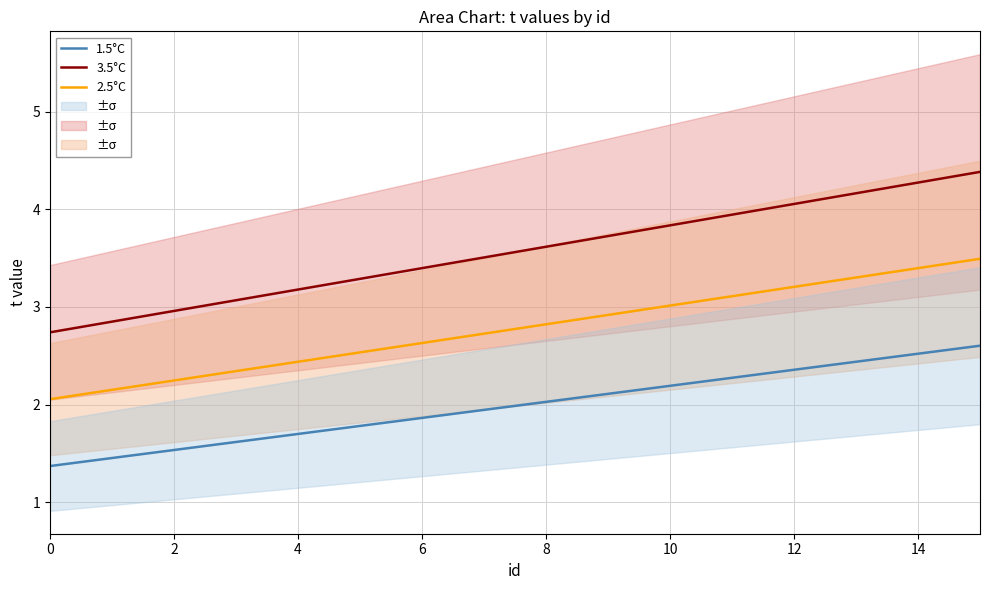

The 3.5°C series shows 2.3 at 11. True or false?

False